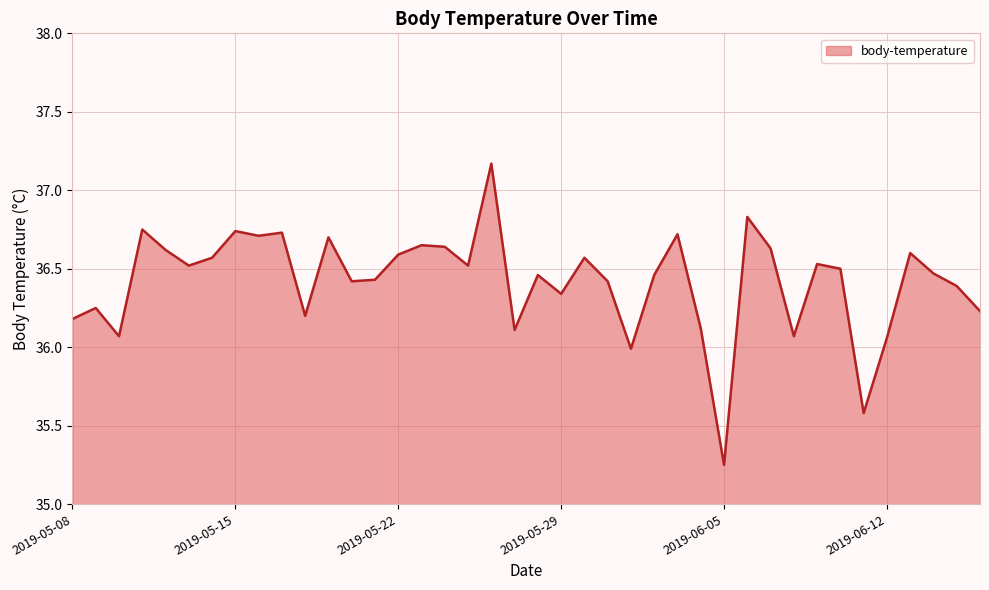

What is the difference between the maximum and minimum values?

1.9